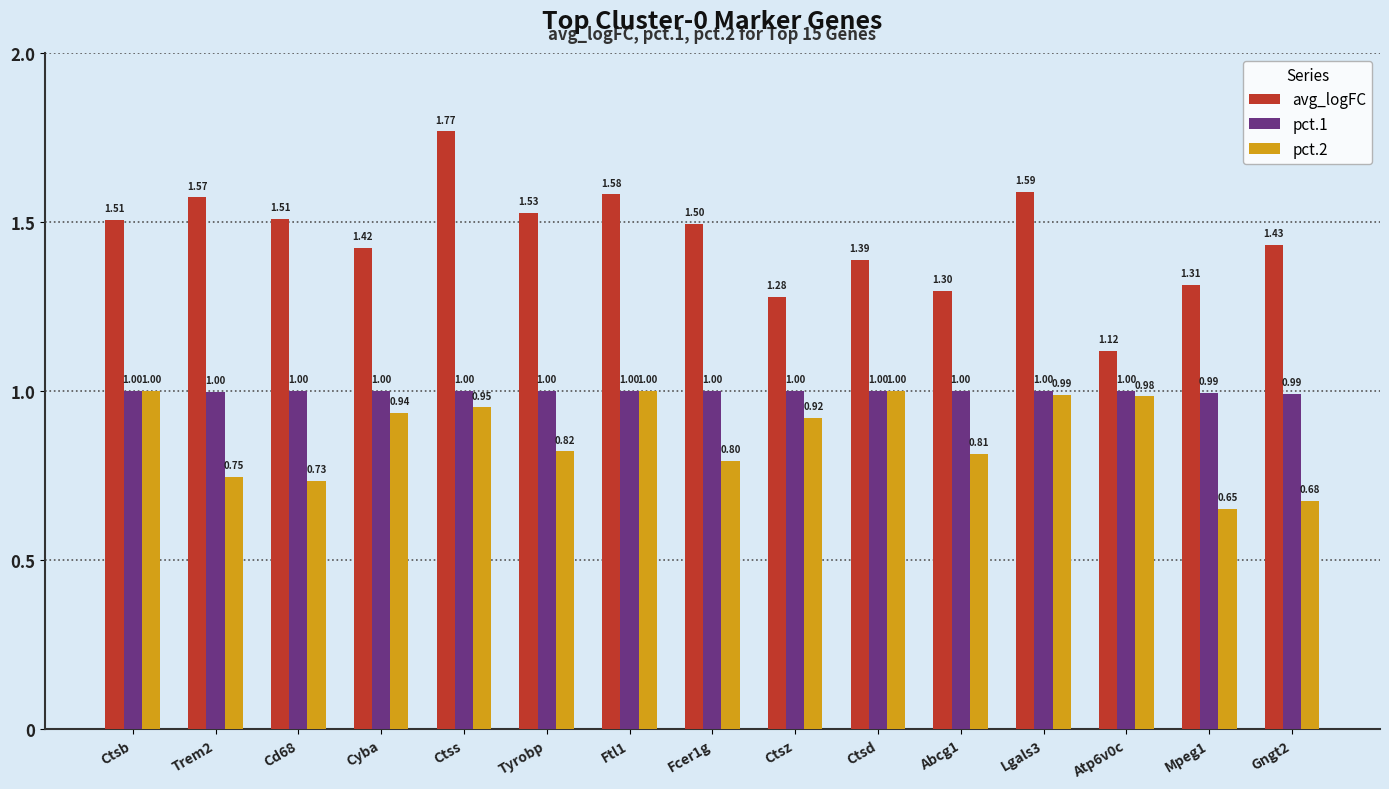

At which label does pct.2 reach its minimum?

Mpeg1